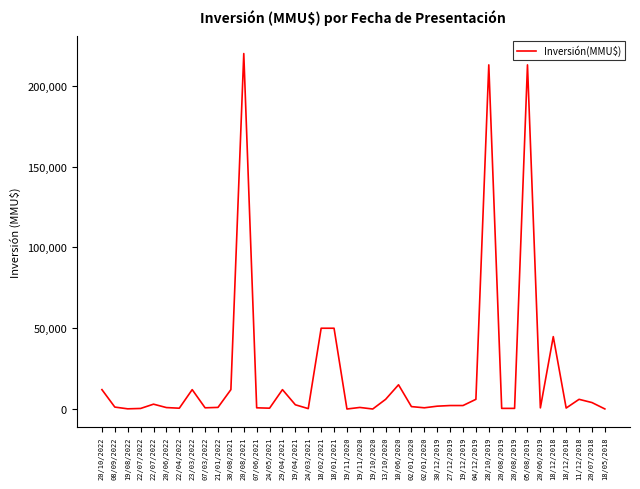

Is this an area chart (filled region under the line)?

No